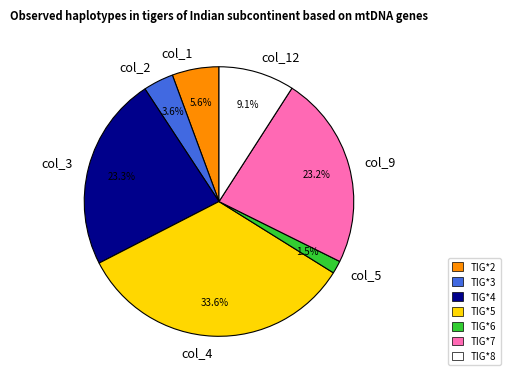

Does col_4 represent more than half of the total?

No